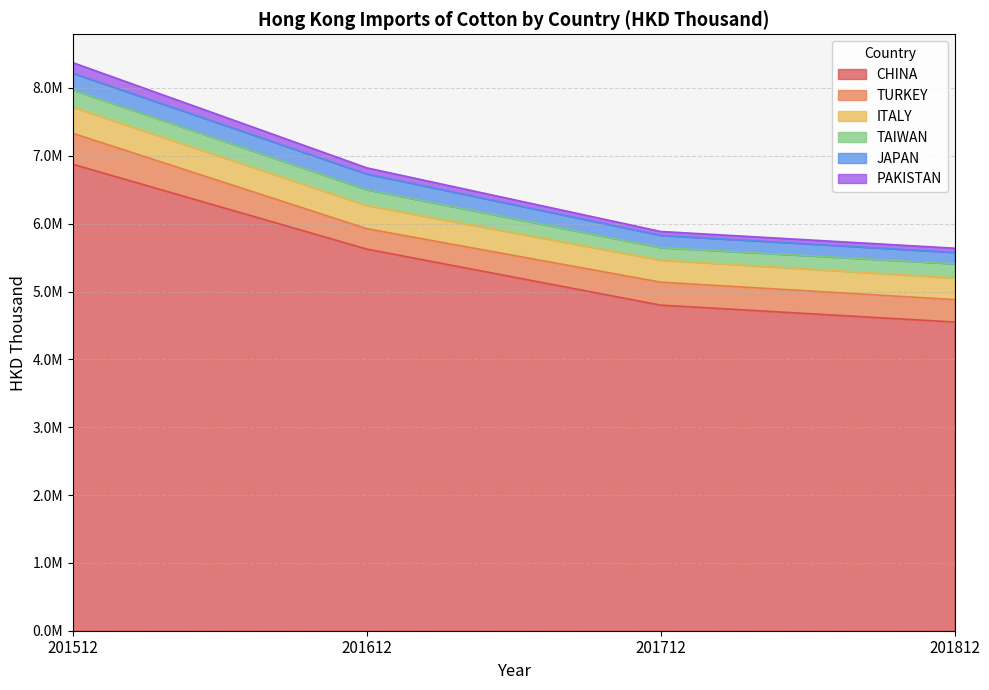

True or false: PAKISTAN and CHINA intersect in this chart.

False